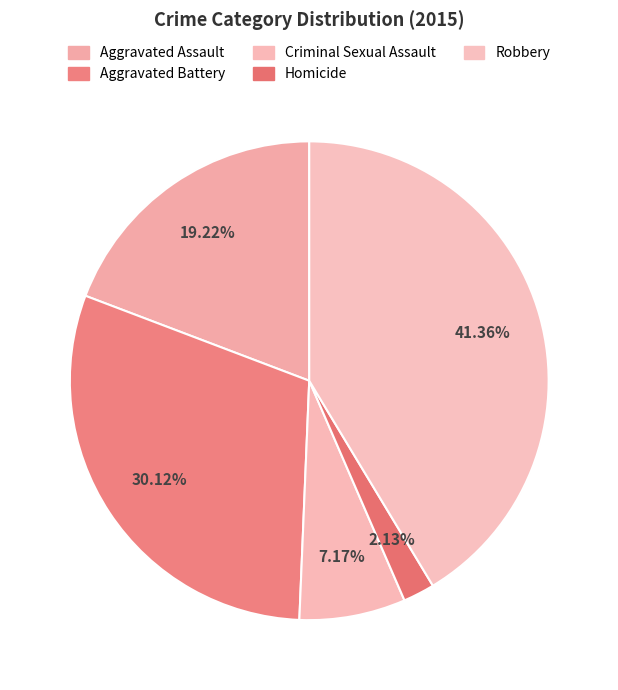

Which slice is the largest?

Robbery